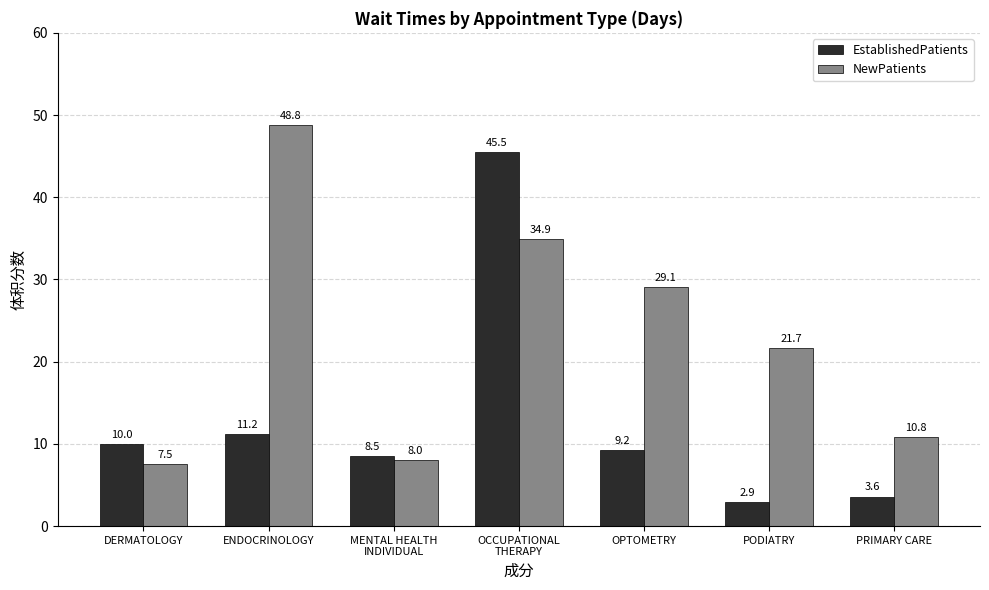

What is the label of the 2nd bar from the left?

ENDOCRINOLOGY